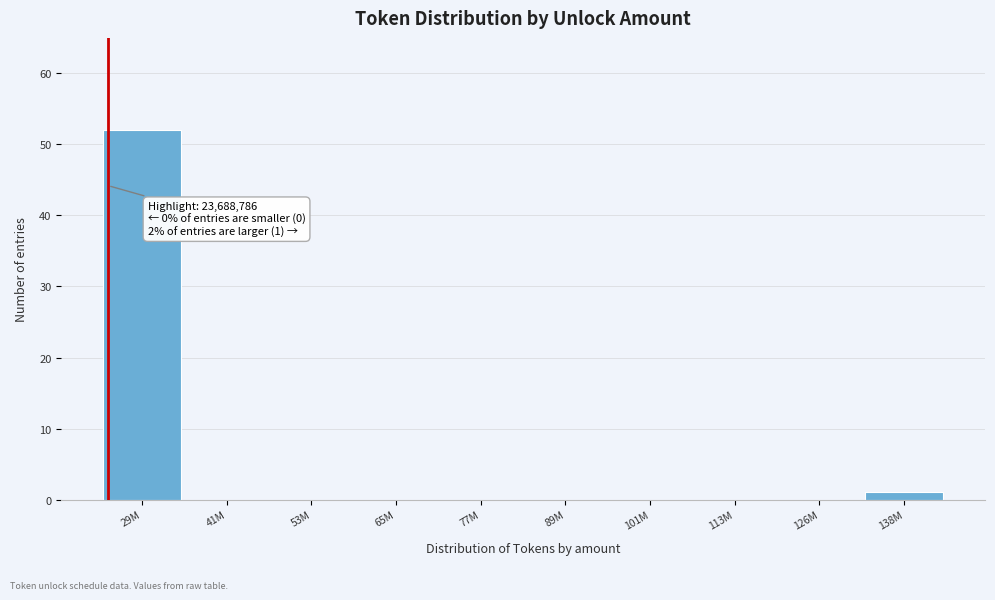

Reading left to right, extract all data points from this chart.

29M=52	41M=0	53M=0	65M=0	77M=0	89M=0	101M=0	113M=0	126M=0	138M=1